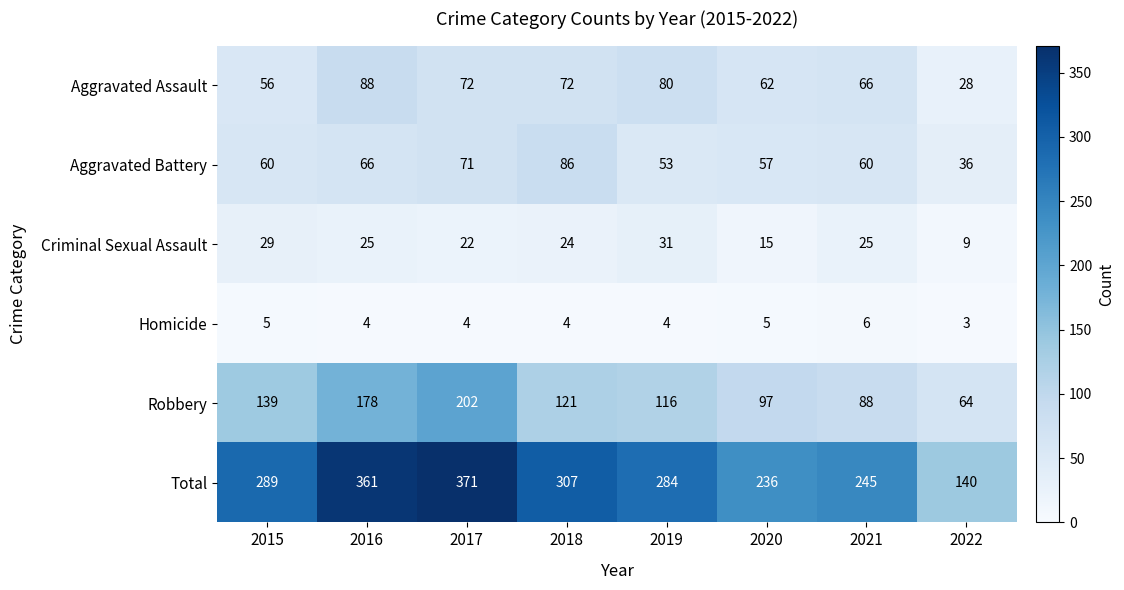

How many distinct data groups are displayed?

6